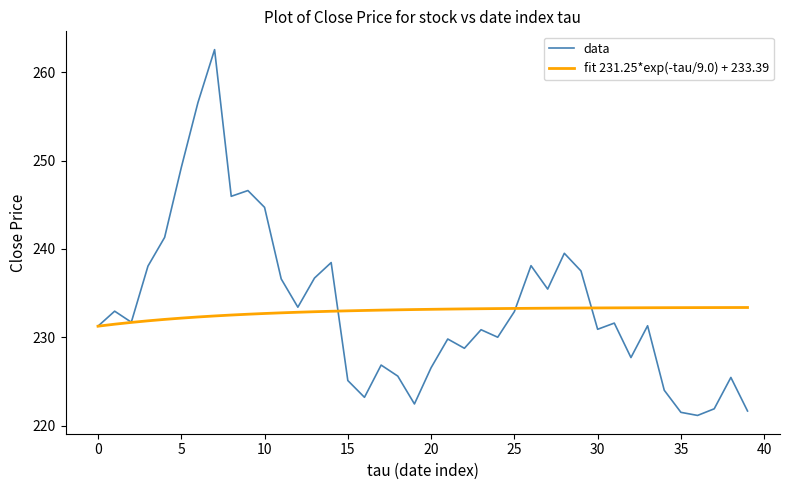

Which series has the widest spread of values?

data